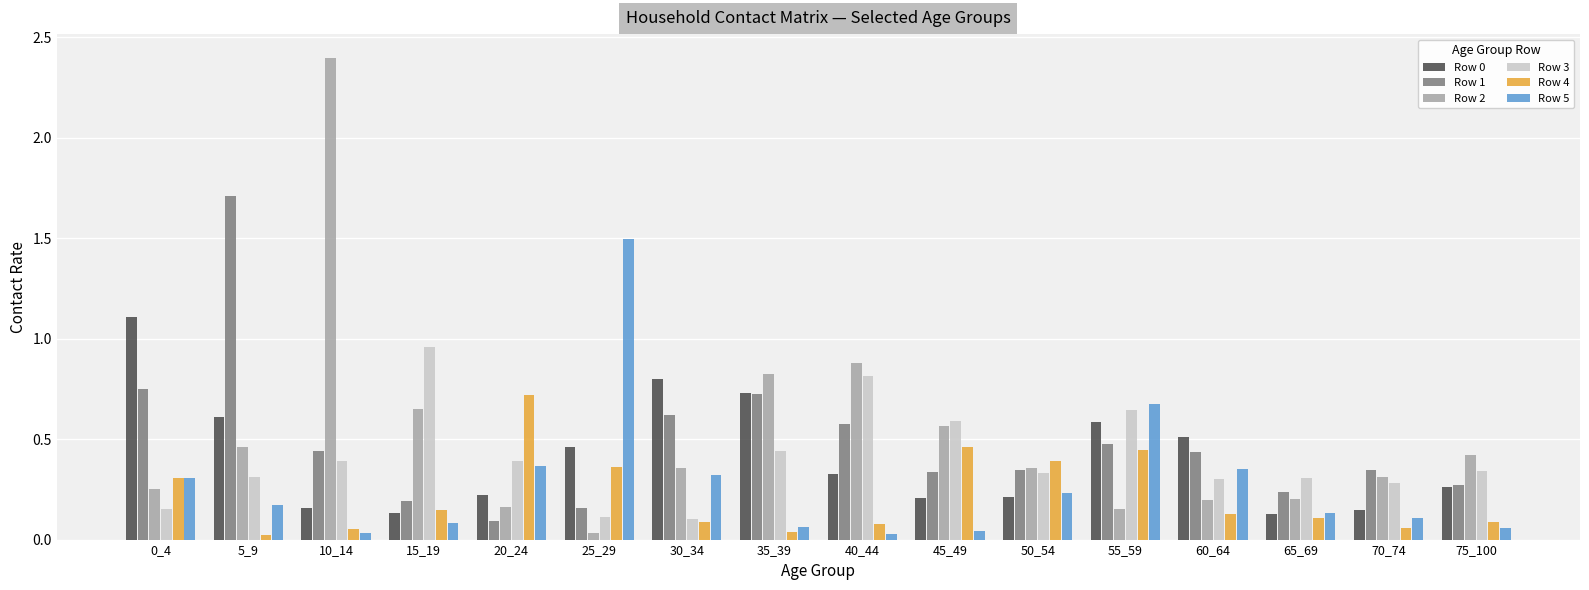

Where is Row 2 nearest to the value 1?

40_44